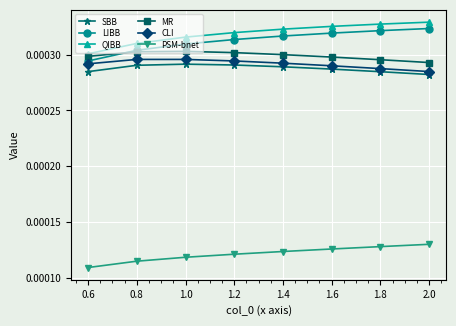

How many lines are shown in the chart?

6